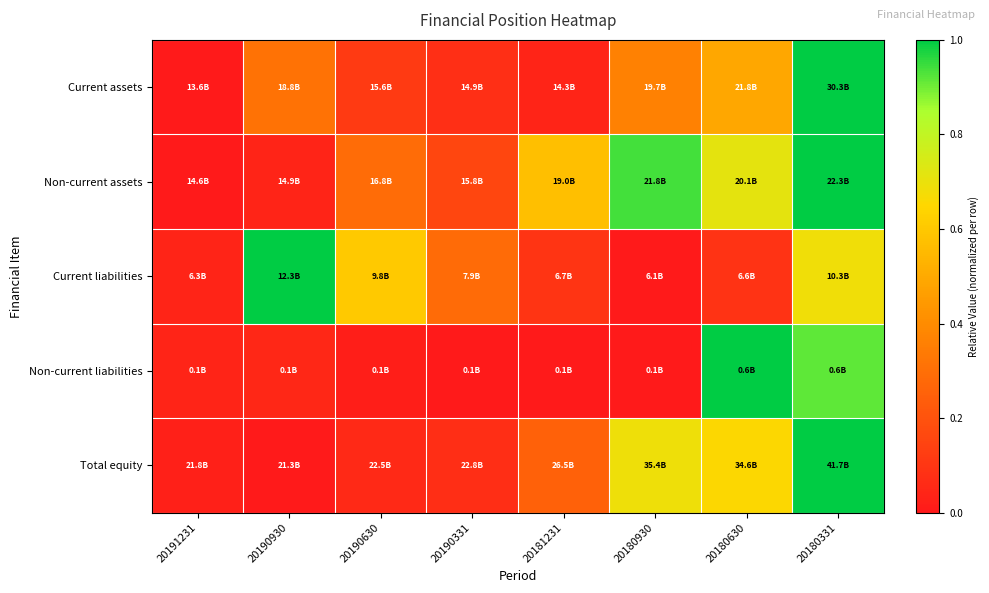

Which has a higher value, 20181231 or 20190930?

20190930